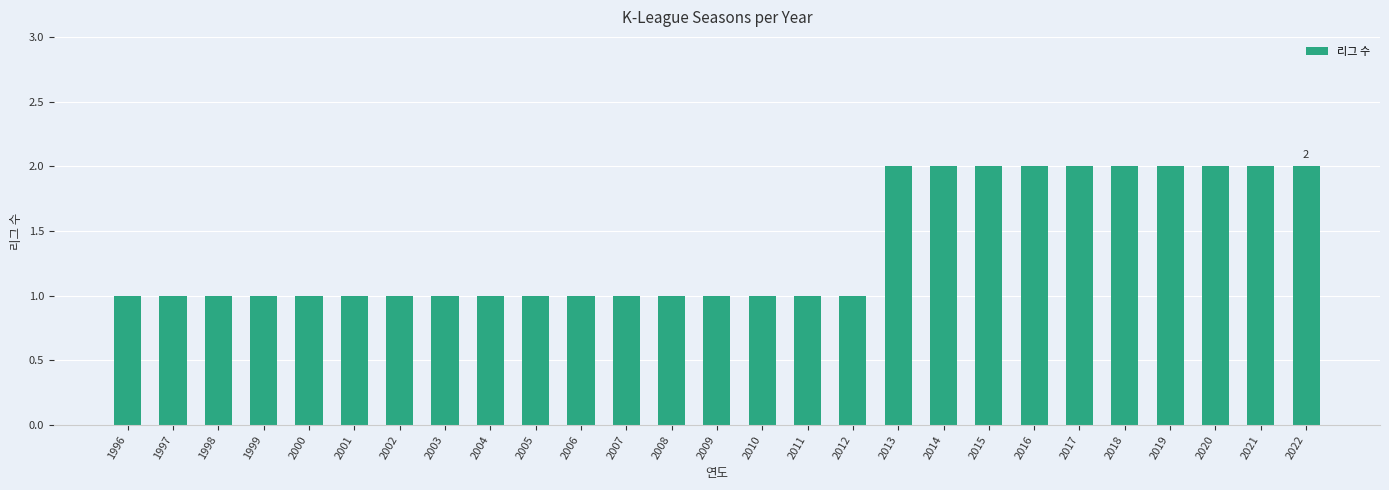

What is the change in value from 2007 to 2017?

+1